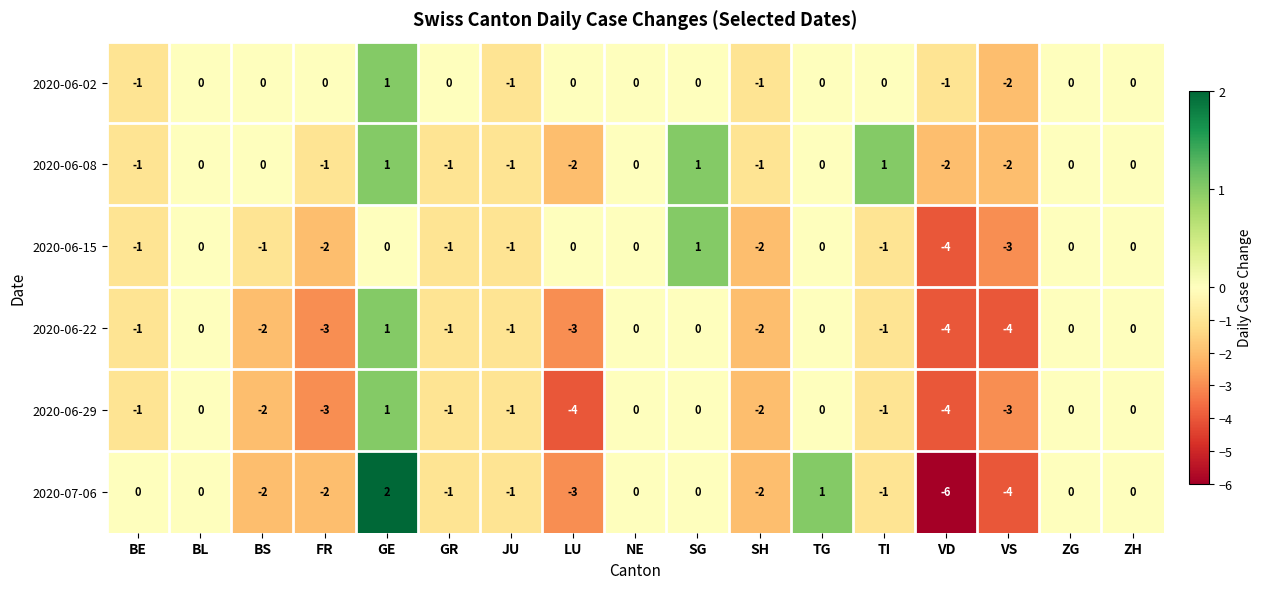

At which category is the sum across all series the highest?

GE